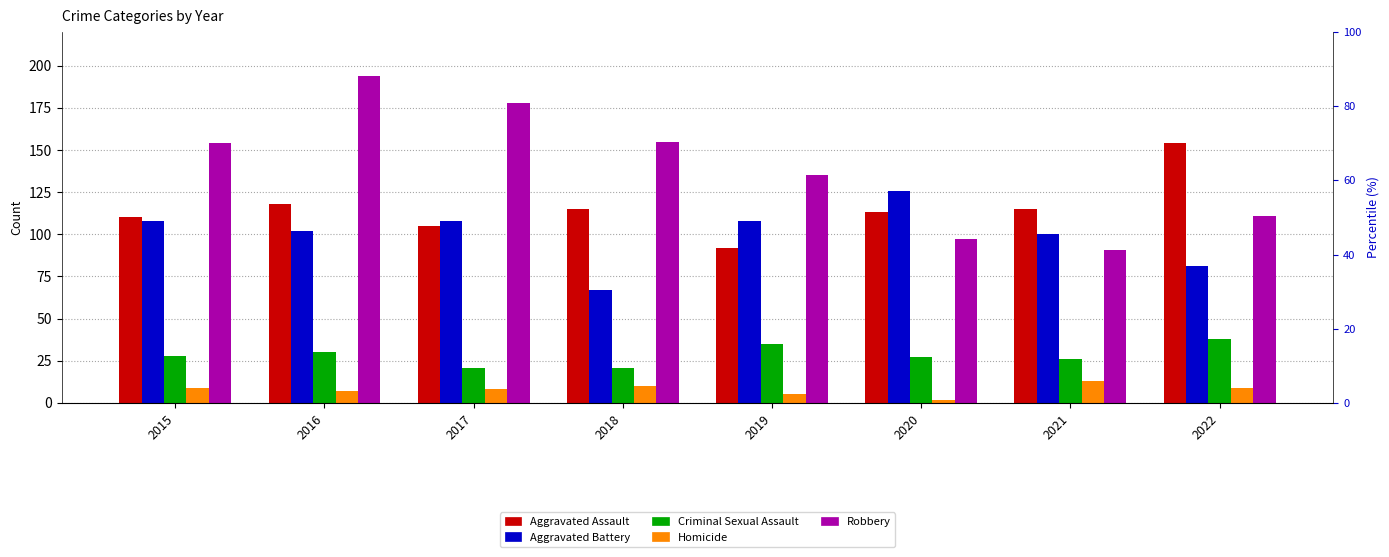

Reading left to right, transcribe all the data shown in this chart.

Aggravated Assault: 2015=110	2016=118	2017=105	2018=115	2019=92	2020=113	2021=115	2022=154
Aggravated Battery: 2015=108	2016=102	2017=108	2018=67	2019=108	2020=126	2021=100	2022=81
Criminal Sexual Assault: 2015=28	2016=30	2017=21	2018=21	2019=35	2020=27	2021=26	2022=38
Homicide: 2015=9	2016=7	2017=8	2018=10	2019=5	2020=2	2021=13	2022=9
Robbery: 2015=154	2016=194	2017=178	2018=155	2019=135	2020=97	2021=91	2022=111